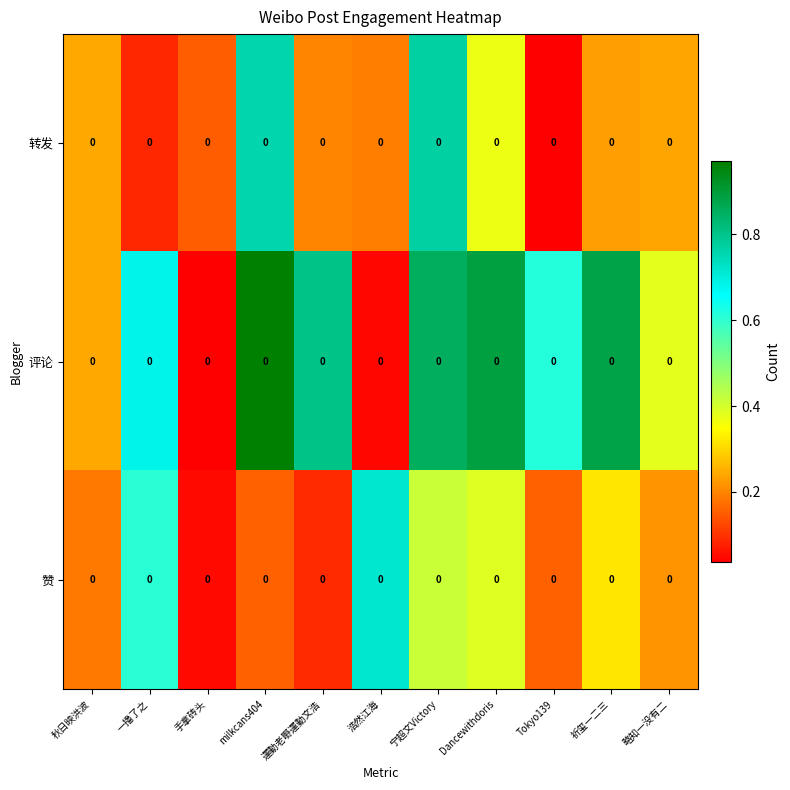

Which has a higher value, Tokyo139 or Dancewithdoris?

Dancewithdoris